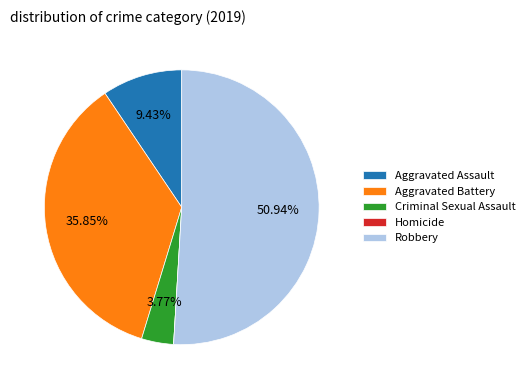

To the nearest percent, what is the average slice percentage?

20%